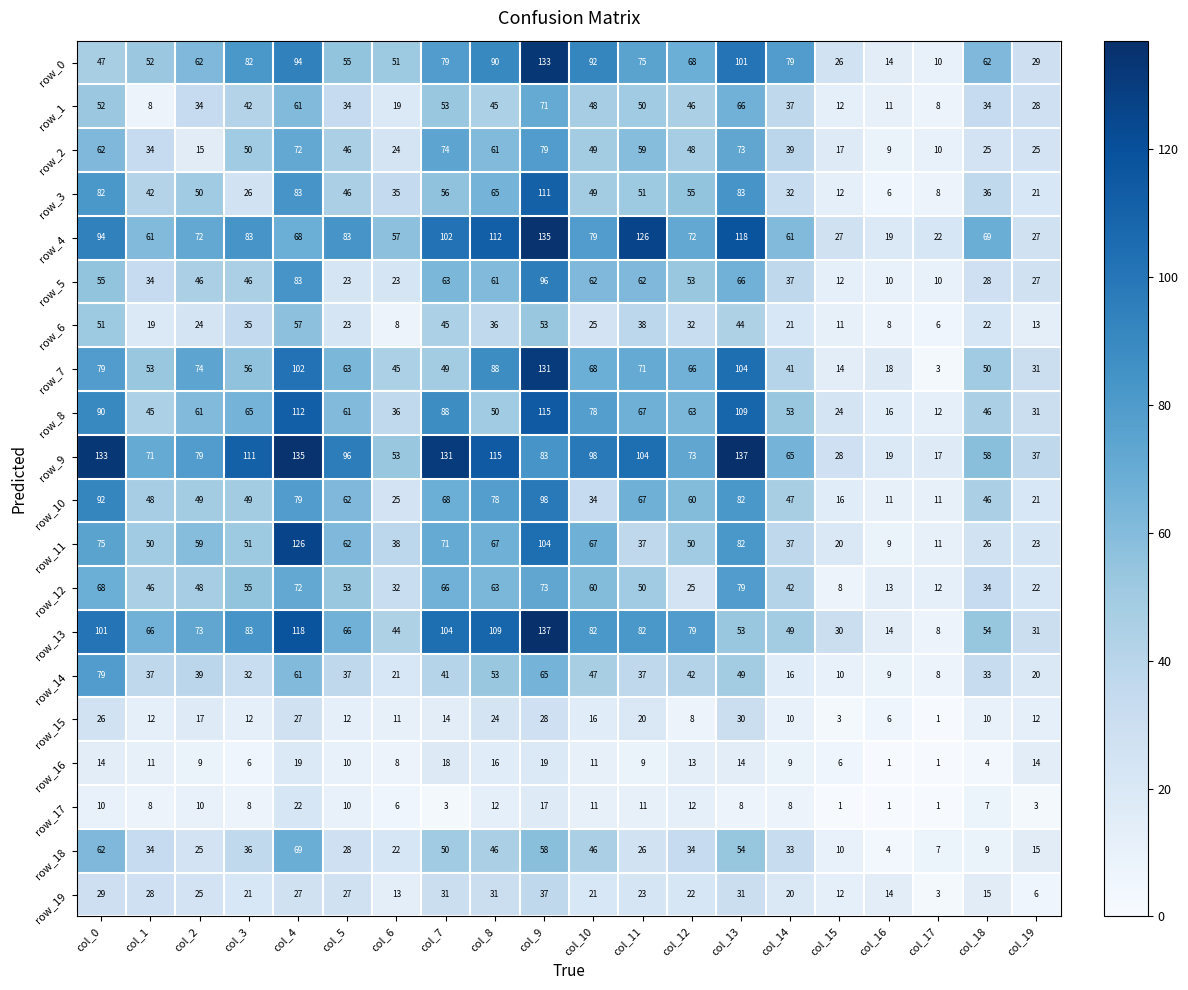

What is the spread (max minus min) of values at col_12?

71